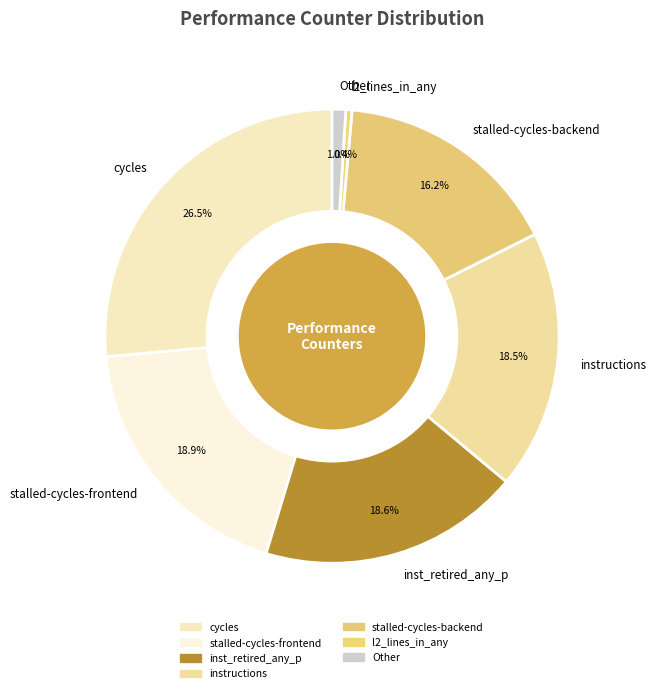

How many slices are in this pie chart?

7